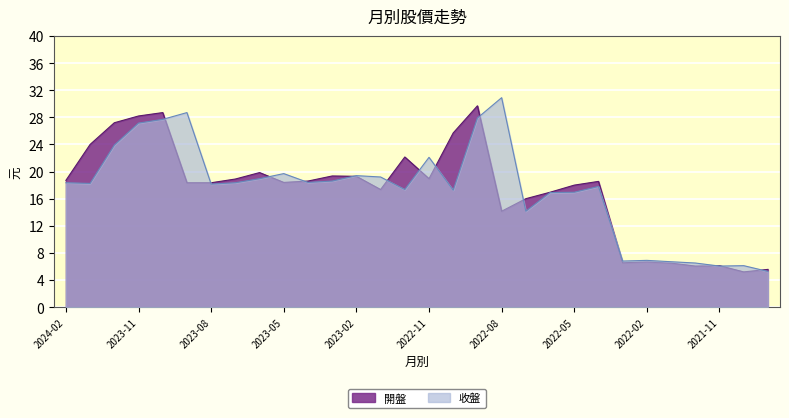

Which series ends up on top after the final intersection of 收盤 and 開盤?

開盤